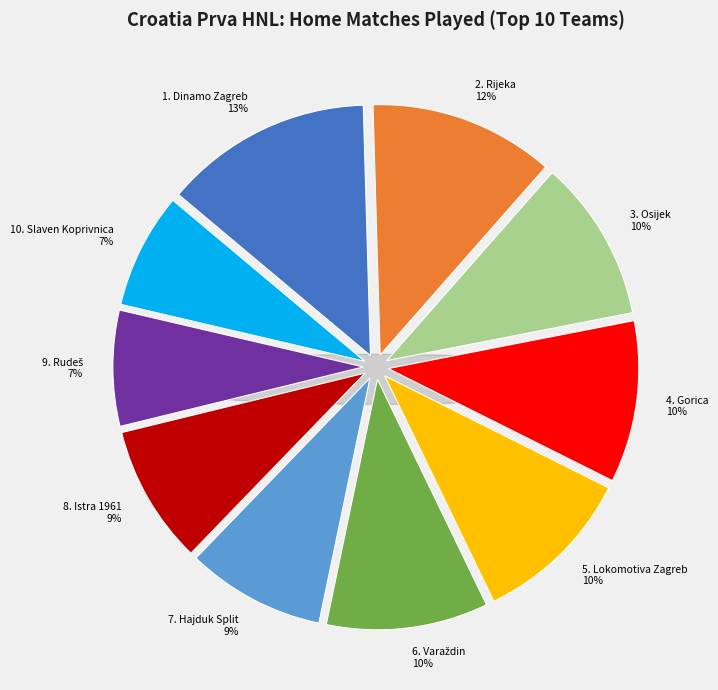

To the nearest percent, what percentage of the pie is Istra 1961?

9%